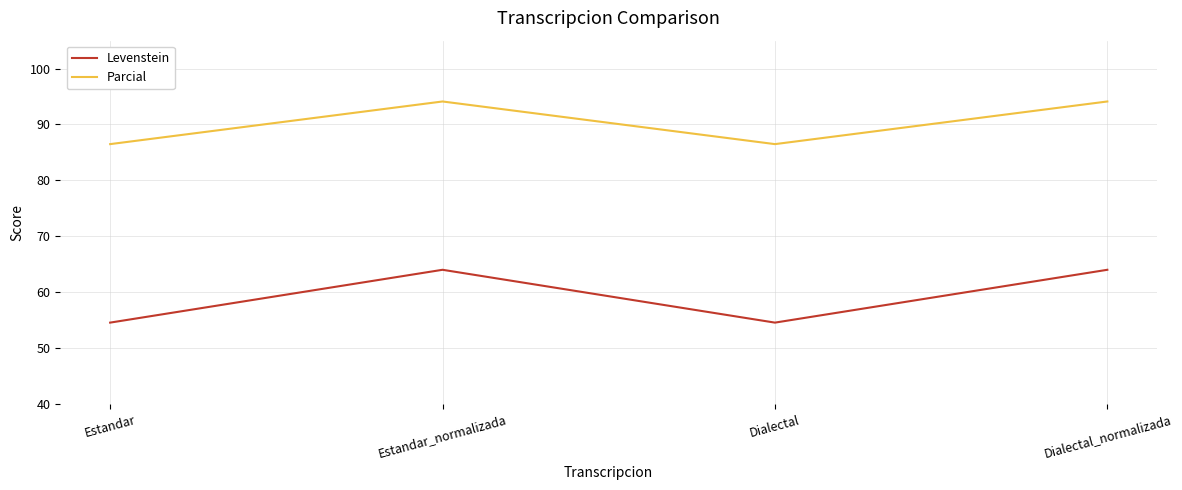

True or false: Parcial and Levenstein intersect in this chart.

False